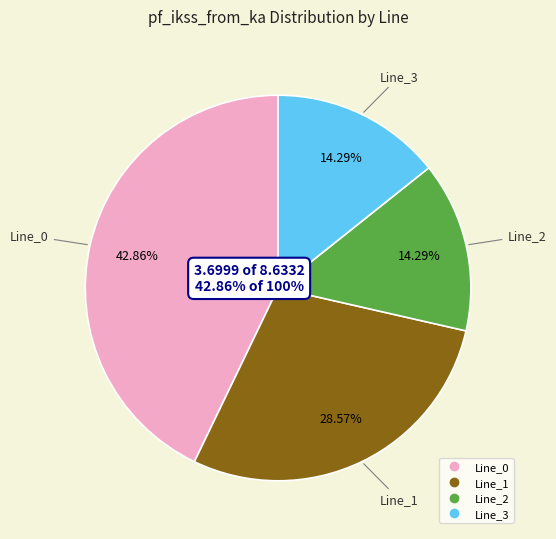

Is Line_1 the majority of the pie?

No